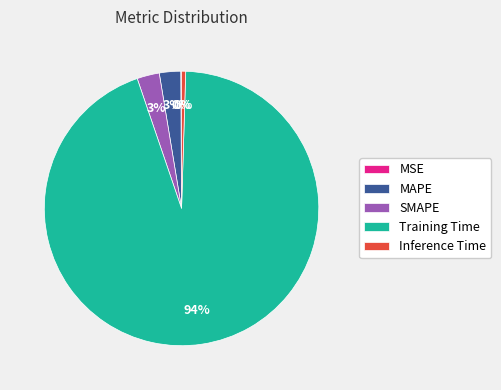

To the nearest percent, what percentage of the pie is Training Time?

94%